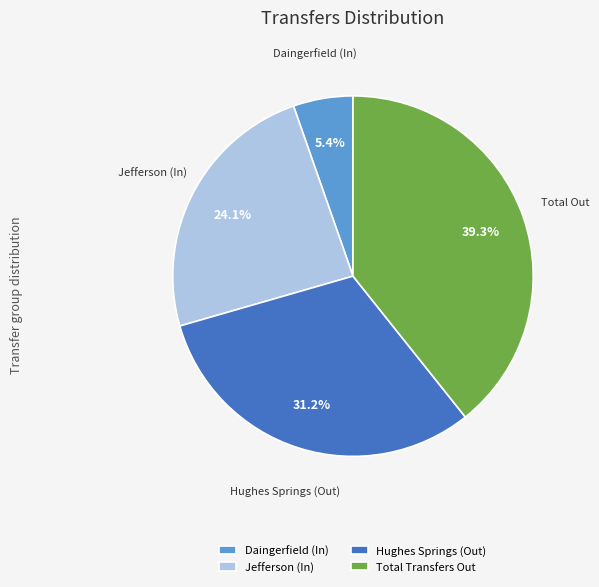

Combined, do Daingerfield (In) and Jefferson (In) account for over 50%?

No